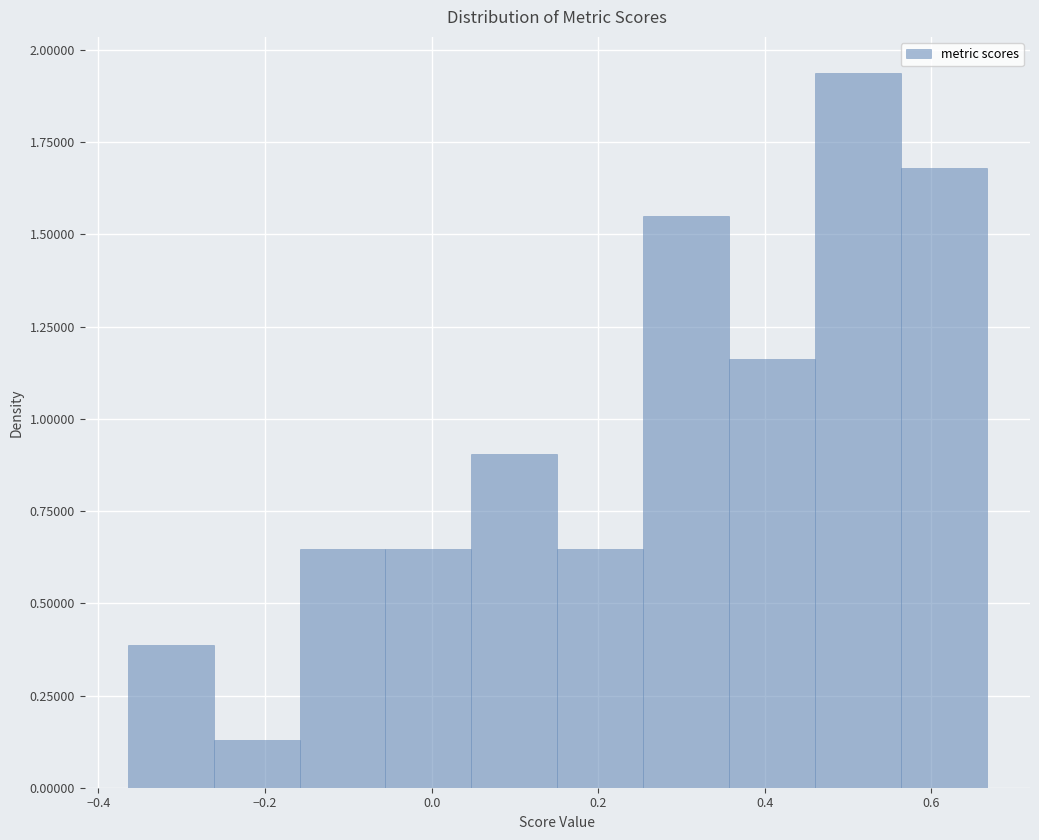

What is the height of the bar covering -0.06 to 0.04 on the x-axis? Neither the bar edges nor the heights are printed on the chart, so give them approximately, as read against the axes.

0.65